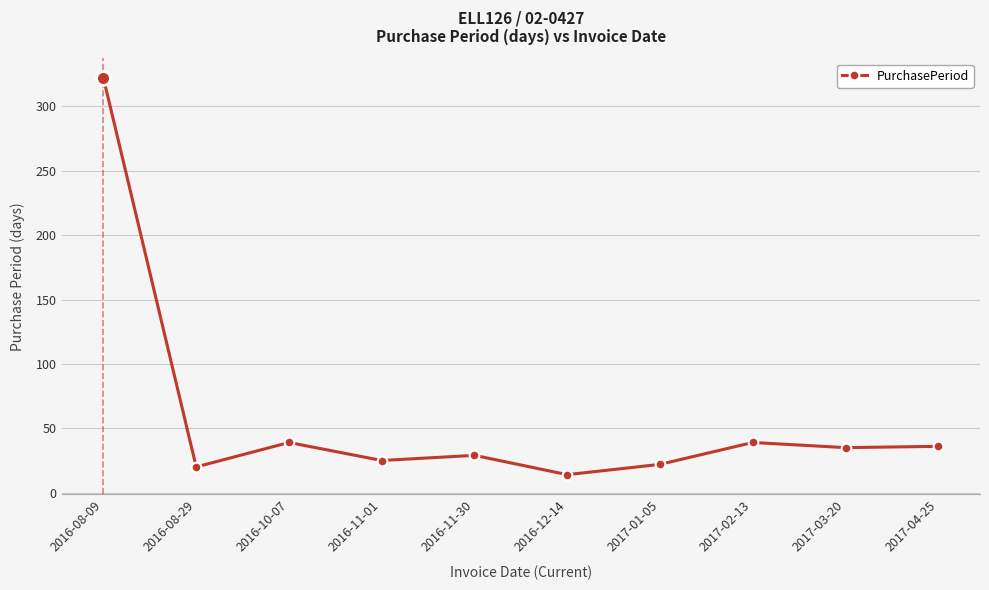

How many points are higher than both their immediate neighbors (excluding endpoints)?

3